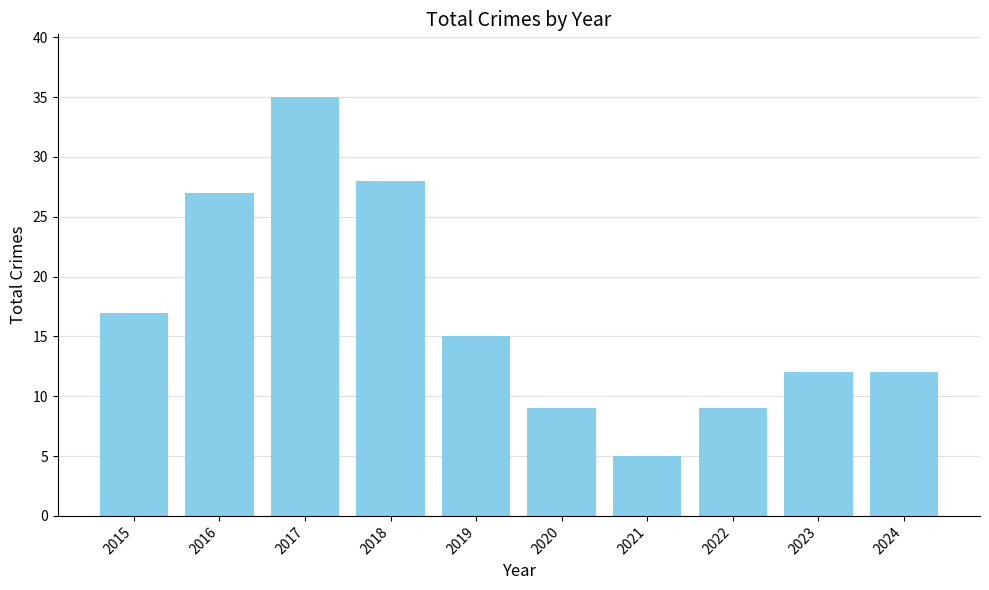

Is it true that the value at 2024 is 21?

False